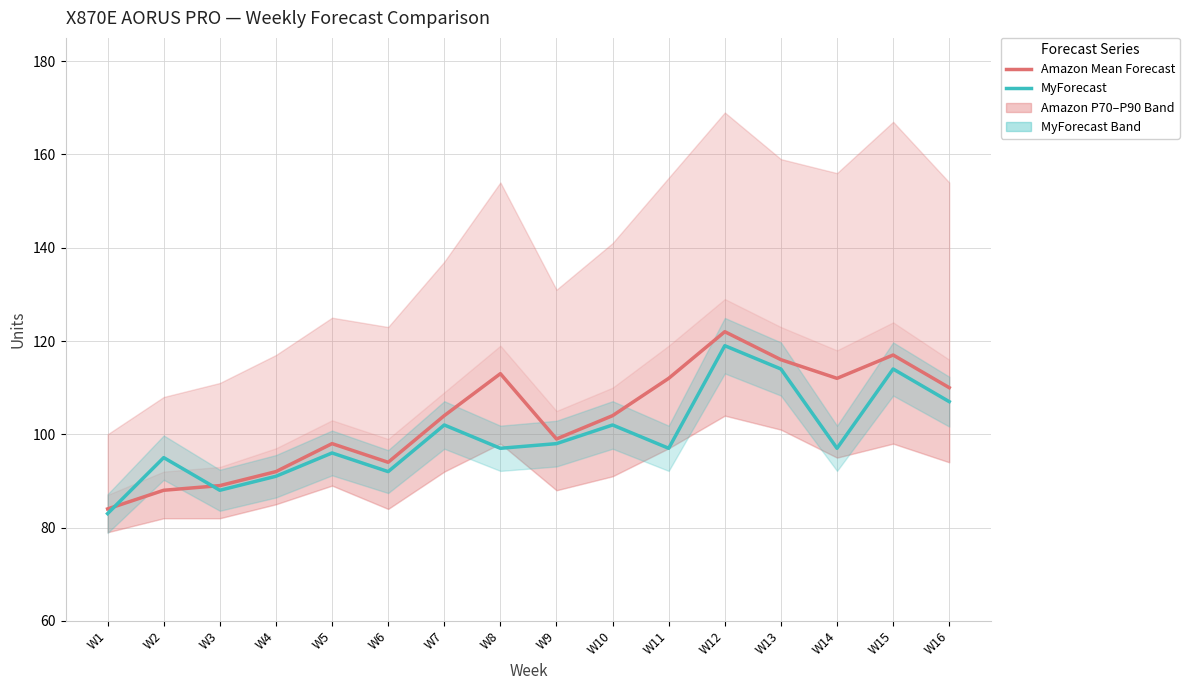

What is the highest value of the MyForecast series?

119